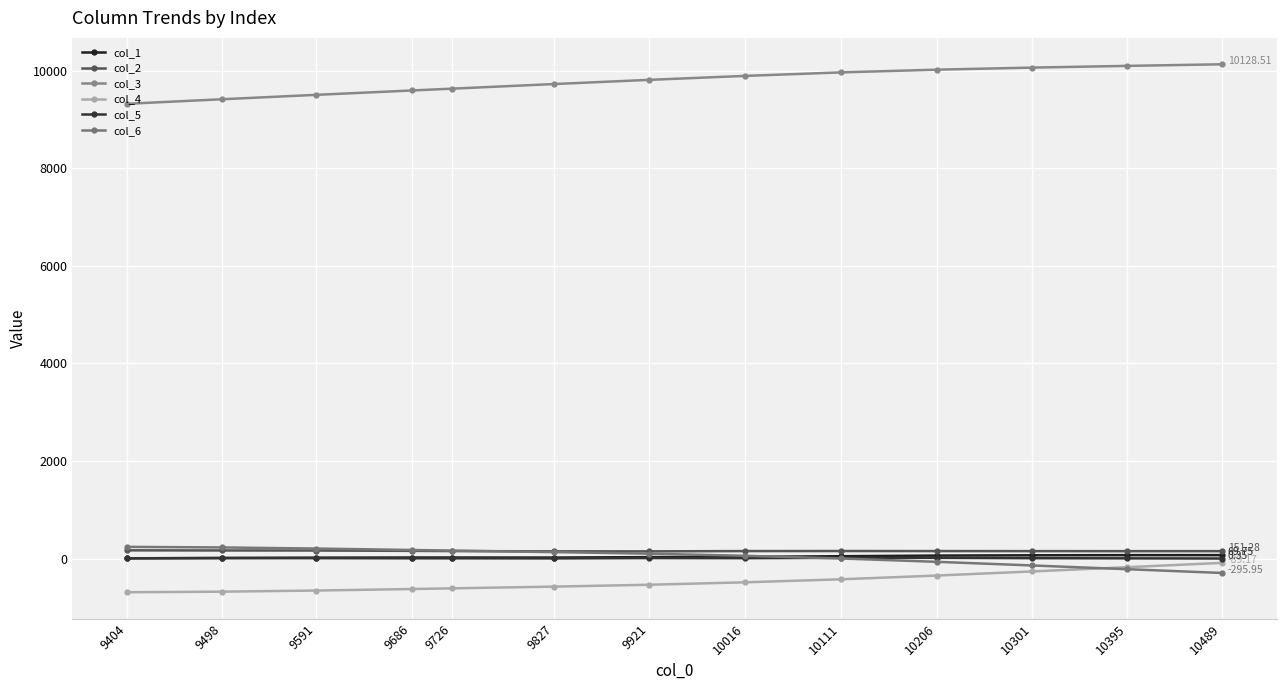

Reading left to right, what are all the values shown in this chart?

col_1: 9404=3.5	9498=11.4	9591=17.7	9686=20.9	9726=20.9	9827=19.9	9921=28.6	10016=34.3	10111=47.4	10206=60.2	10301=66.4	10395=69.6	10489=69.8
col_2: 9404=167.9	9498=165.1	9591=164.0	9686=157.0	9726=152.6	9827=147.3	9921=147.0	10016=152.7	10111=153.5	10206=152.7	10301=151.7	10395=151.0	10489=151.3
col_3: 9404=9318.9	9498=9412.1	9591=9502.0	9686=9591.6	9726=9629.0	9827=9723.7	9921=9809.3	10016=9890.3	10111=9962.0	10206=10018.0	10301=10060.7	10395=10095.9	10489=10128.5
col_4: 9404=-691.0	9498=-679.1	9591=-656.2	9686=-625.1	9726=-610.9	9827=-575.7	9921=-537.2	10016=-487.8	10111=-425.8	10206=-349.3	10301=-264.4	10395=-177.3	10489=-89.2
col_5: 9404=5.4	9498=8.4	9591=6.8	9686=4.1	9726=4.0	9827=2.1	9921=9.2	10016=6.8	10111=13.8	10206=13.5	10301=6.5	10395=3.5	10489=0.3
col_6: 9404=239.0	9498=227.1	9591=204.5	9686=175.0	9726=162.1	9827=131.5	9921=99.2	10016=56.3	10111=0.9	10206=-67.3	10301=-142.3	10395=-218.8	10489=-295.9